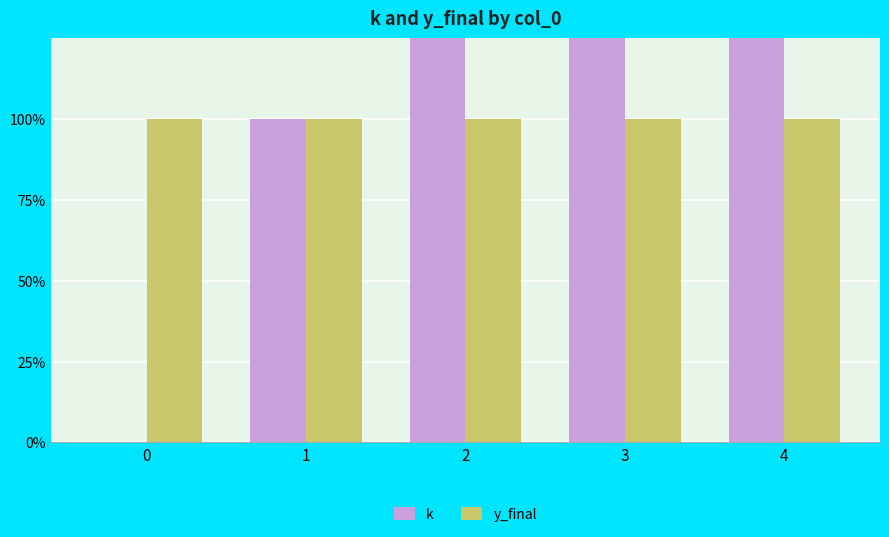

Does the chart contain stacked bars?

No